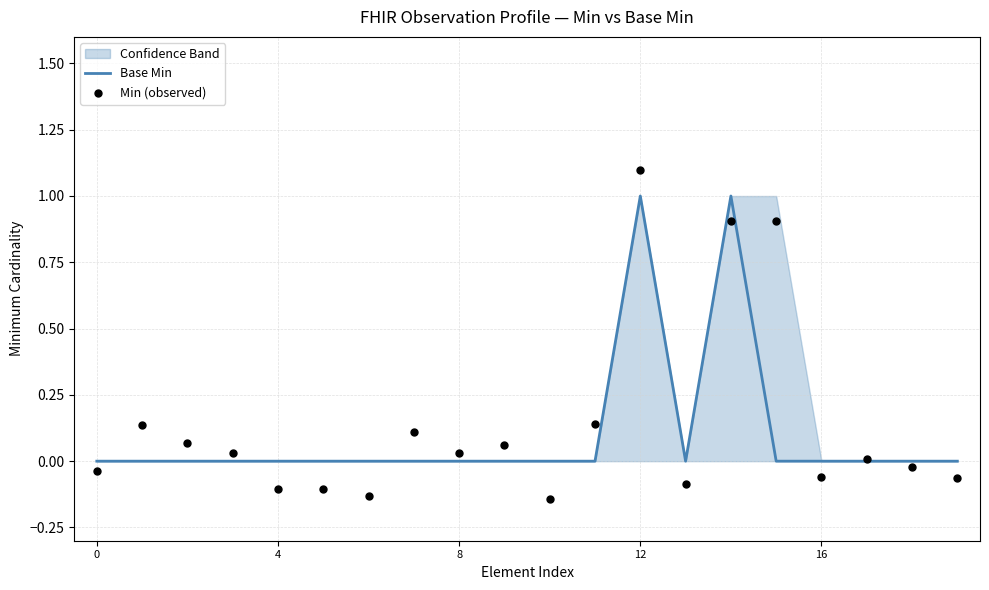

Which series contains the highest Y value?

Min (observed)